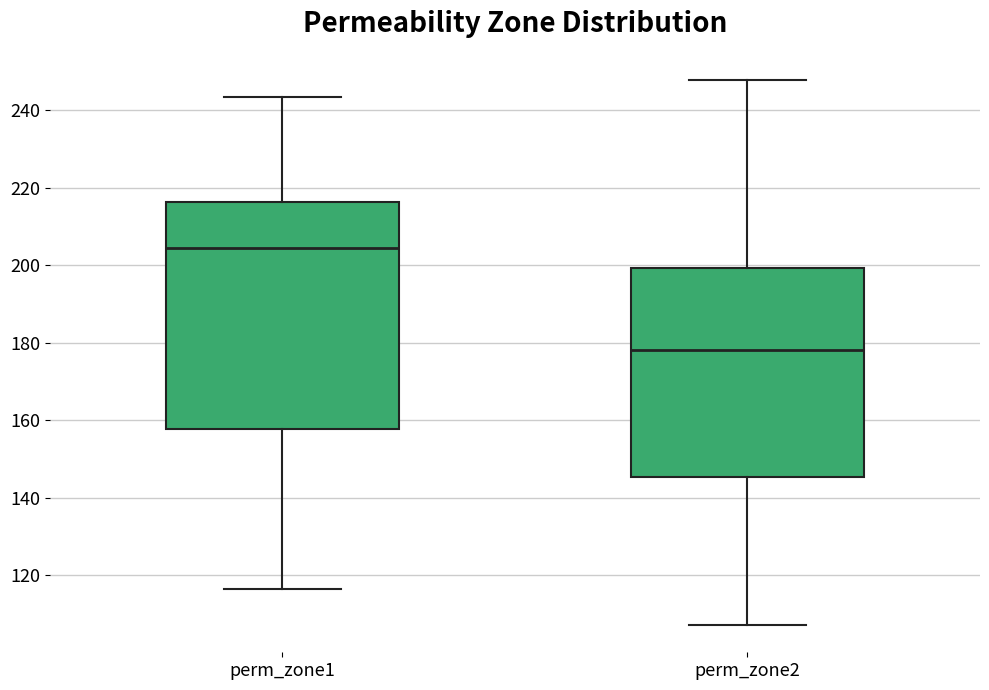

Reading left to right, transcribe this box plot: for each box, give where its median line is, the range the box spans, and where its two whiskers end, as read against the y-axis. The values are not printed on the chart, so give them approximately, as read against the axis.

perm_zone1: median 204, box 158 to 216, whiskers 116 to 244
perm_zone2: median 178, box 146 to 200, whiskers 108 to 248